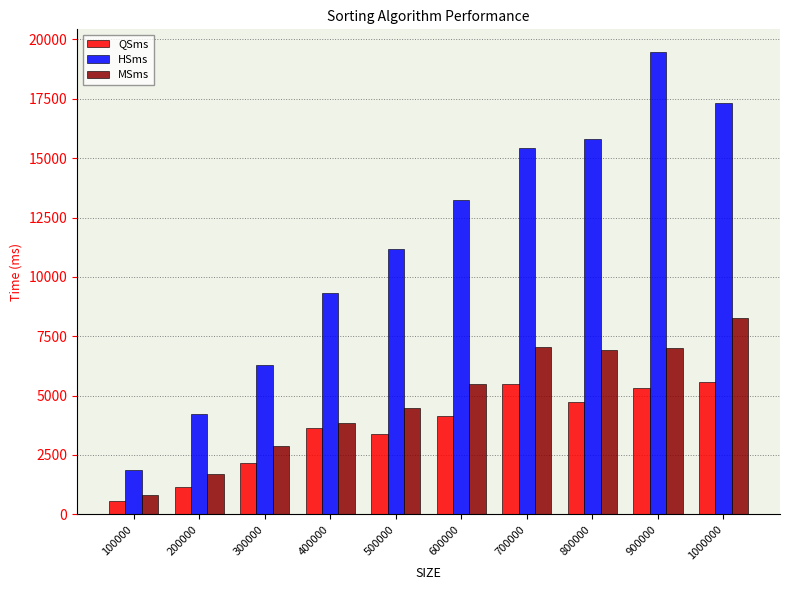

How many data points in HSms are less than 13220?

5